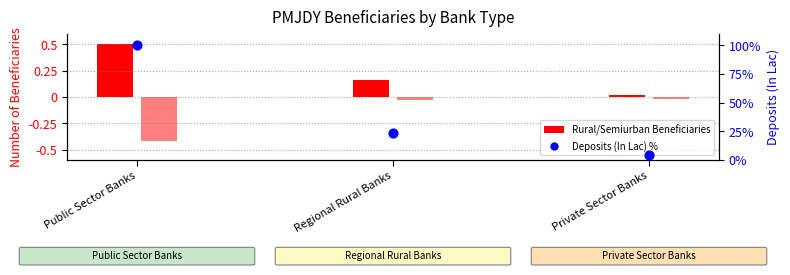

What is the change in value from Regional Rural Banks to Private Sector Banks?

-19.4